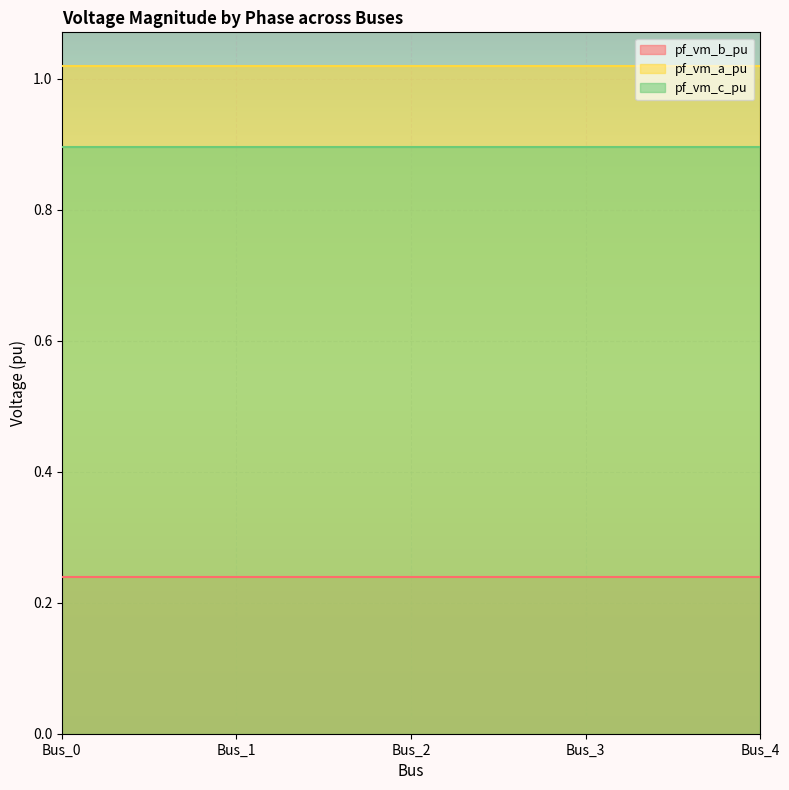

True or false: pf_vm_b_pu and pf_vm_c_pu intersect in this chart.

False